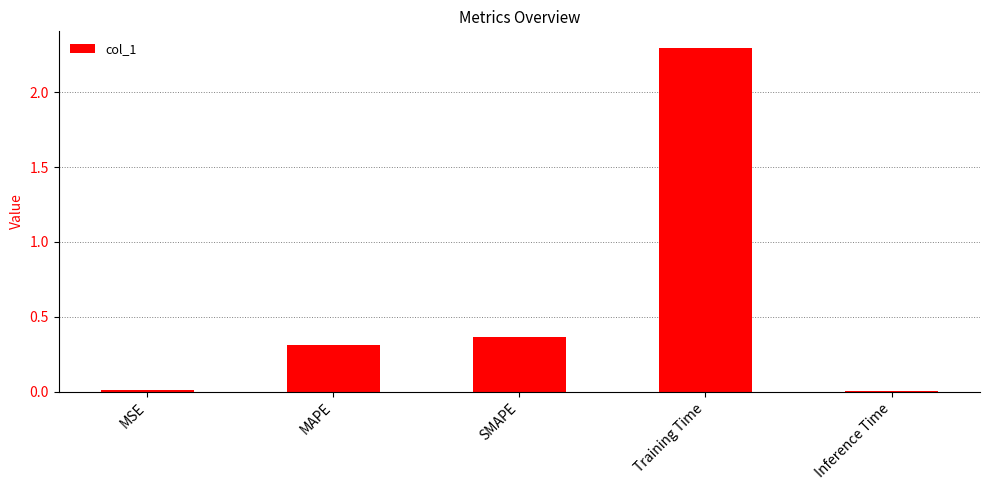

How many bars are there in total?

5